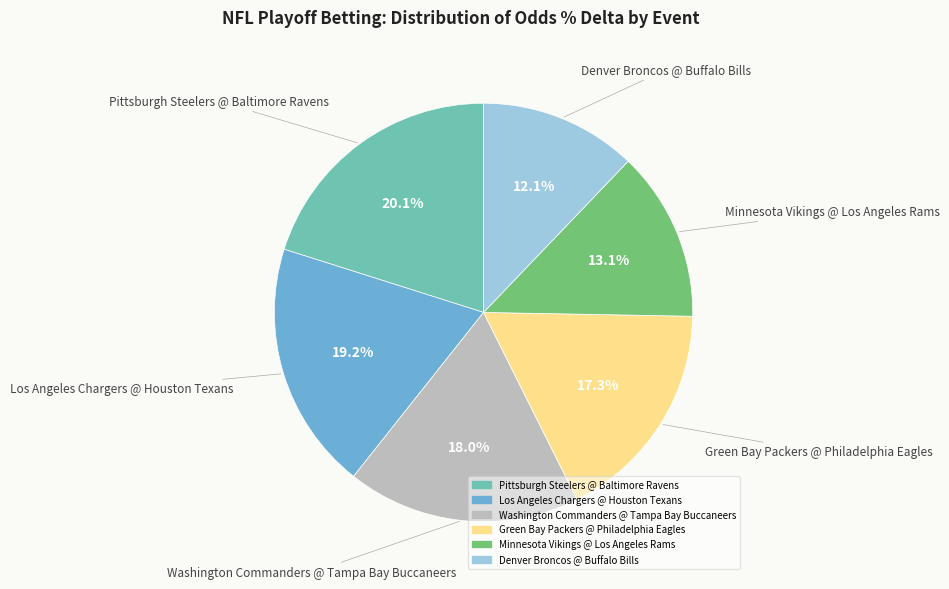

How many slices are in this pie chart?

6